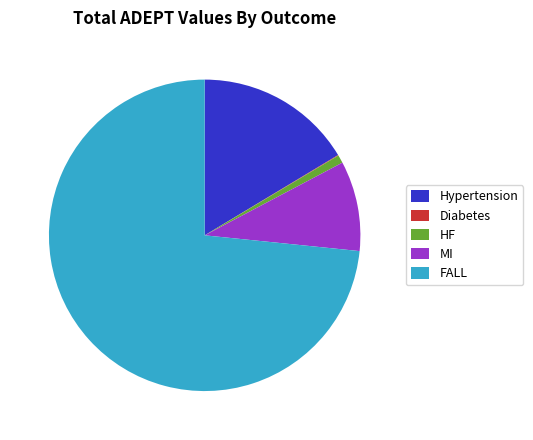

Which has a higher value, FALL or MI?

FALL